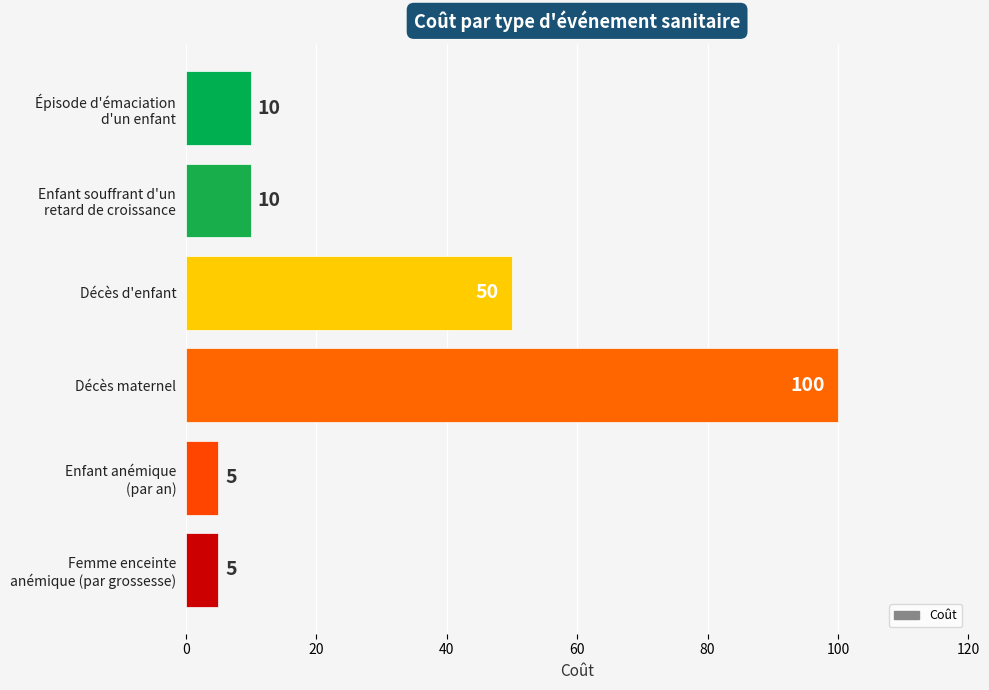

Where is the data nearest to the value 52?

Décès d'enfant